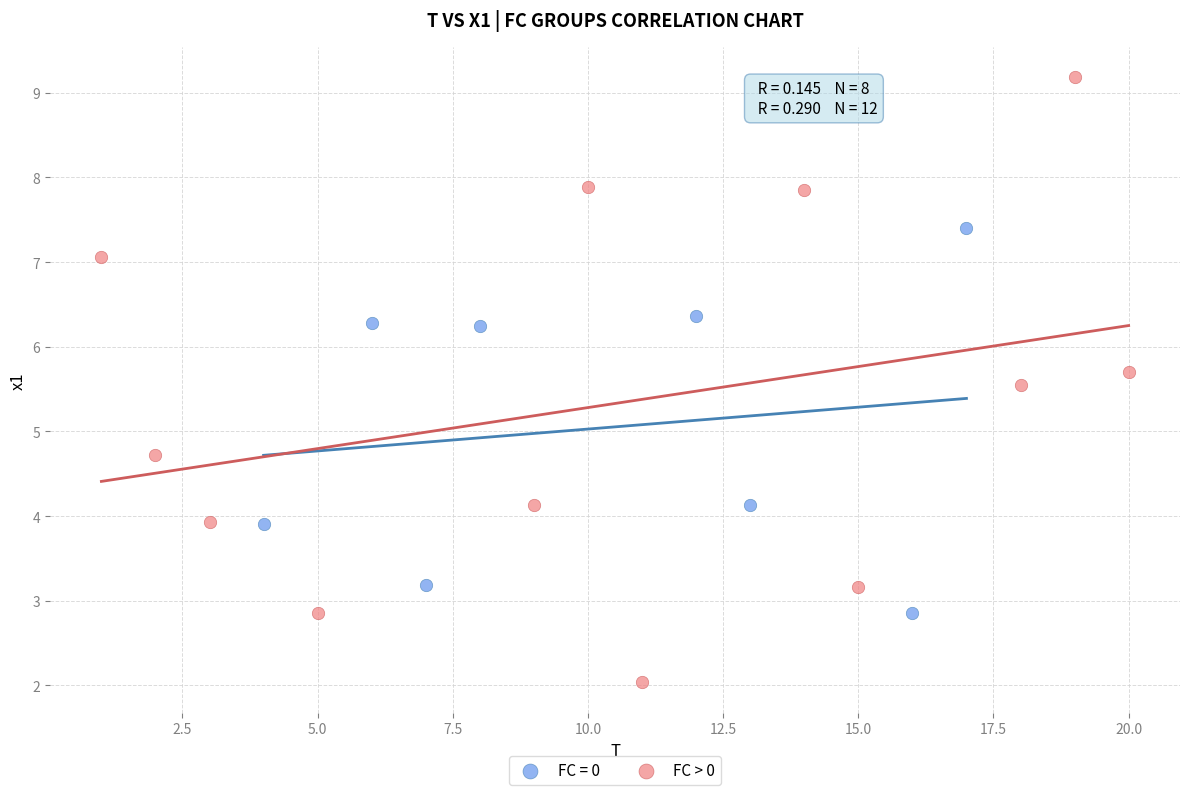

Which series has the widest spread of Y values?

FC > 0